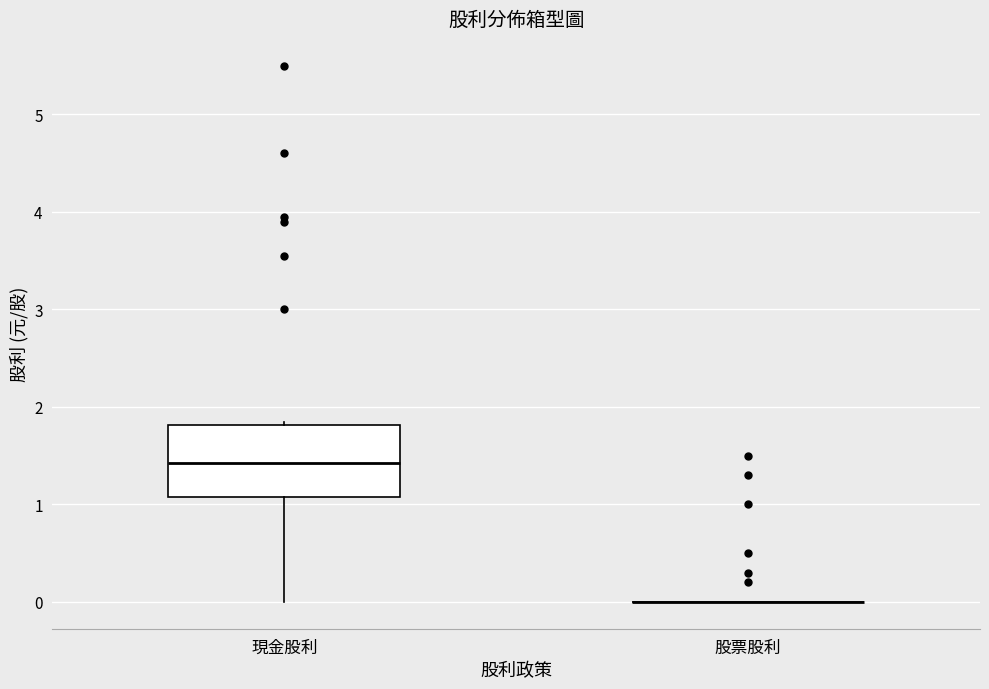

Where is the lower edge of the box for 現金股利 on the y-axis? The values are not printed on the chart, so give them approximately, as read against the axis.

1.1